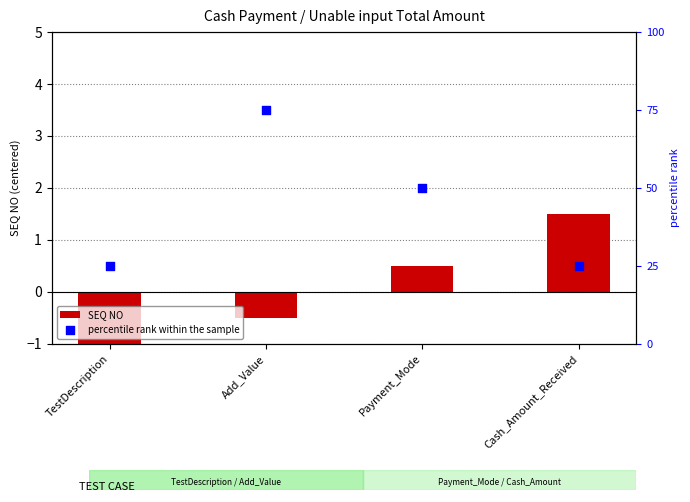

What is the total value across all series at Add_Value?

74.5